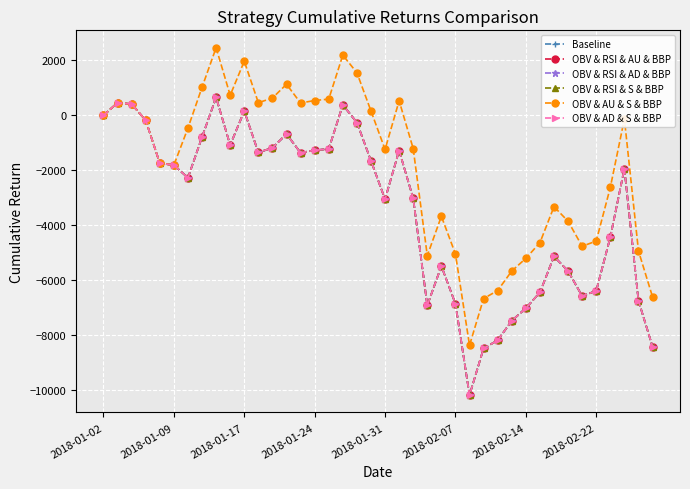

Is this an area chart (filled region under the line)?

No